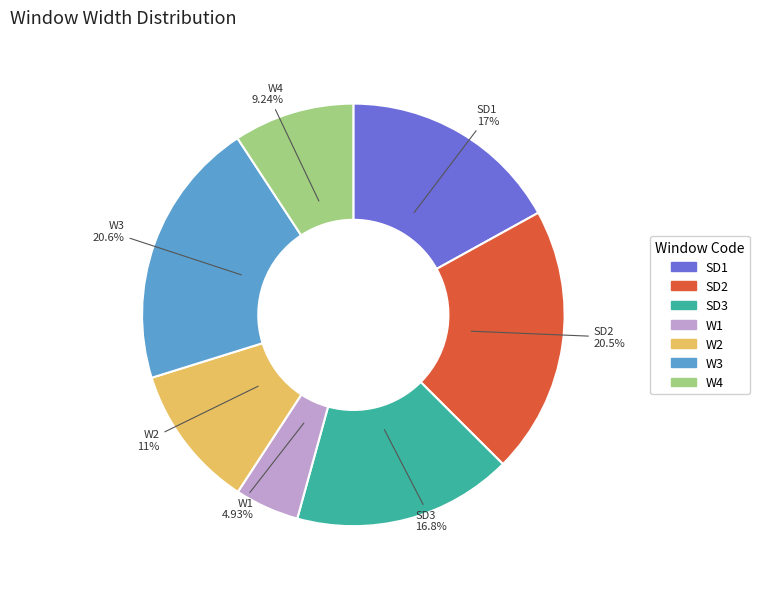

Which slice is the smallest?

W1